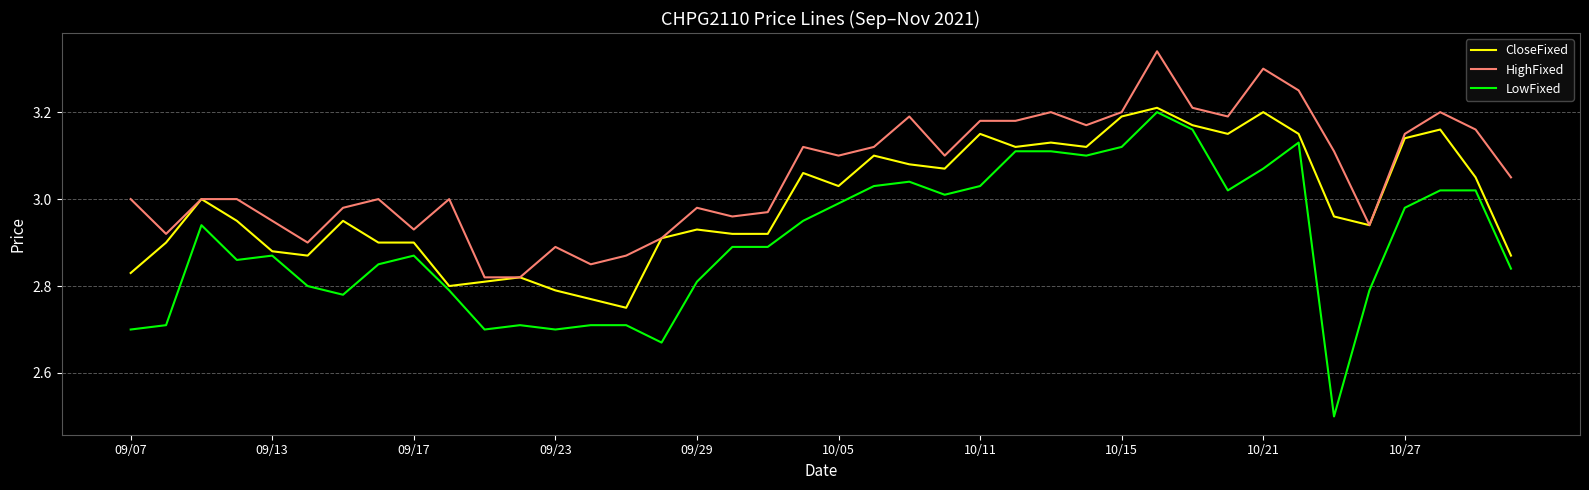

Which series has the widest spread of values?

LowFixed